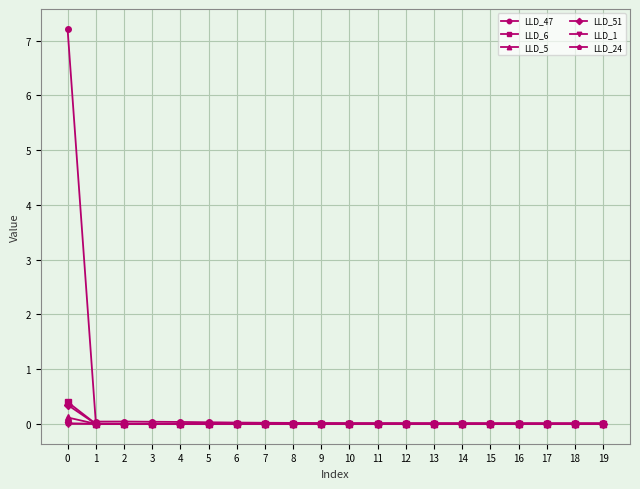

The LLD_6 series shows 0.0 at 7. True or false?

True